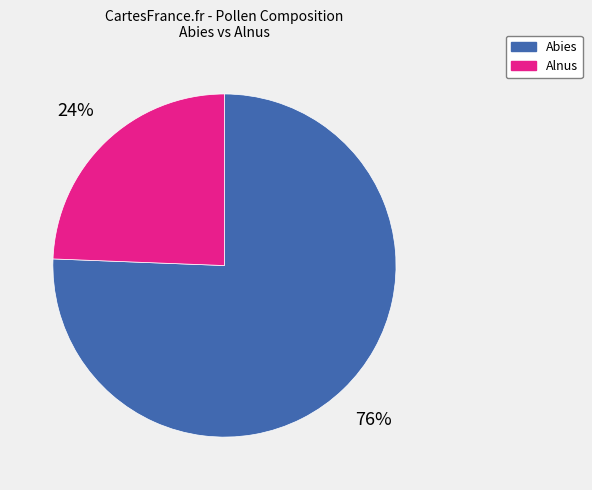

Is there a majority slice in this chart?

Yes